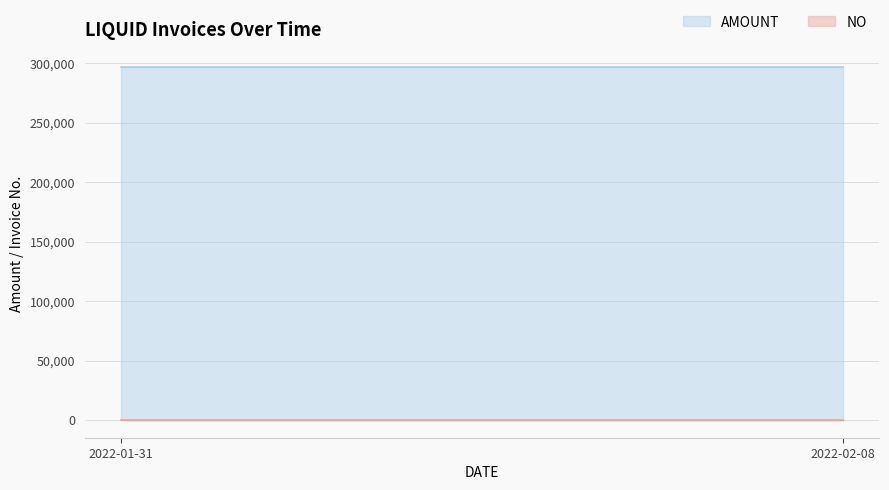

Reading right to left, extract all data points from this chart.

AMOUNT: 2022-02-08=296842.0	2022-01-31=296842.0
NO: 2022-02-08=2.0	2022-01-31=1.0